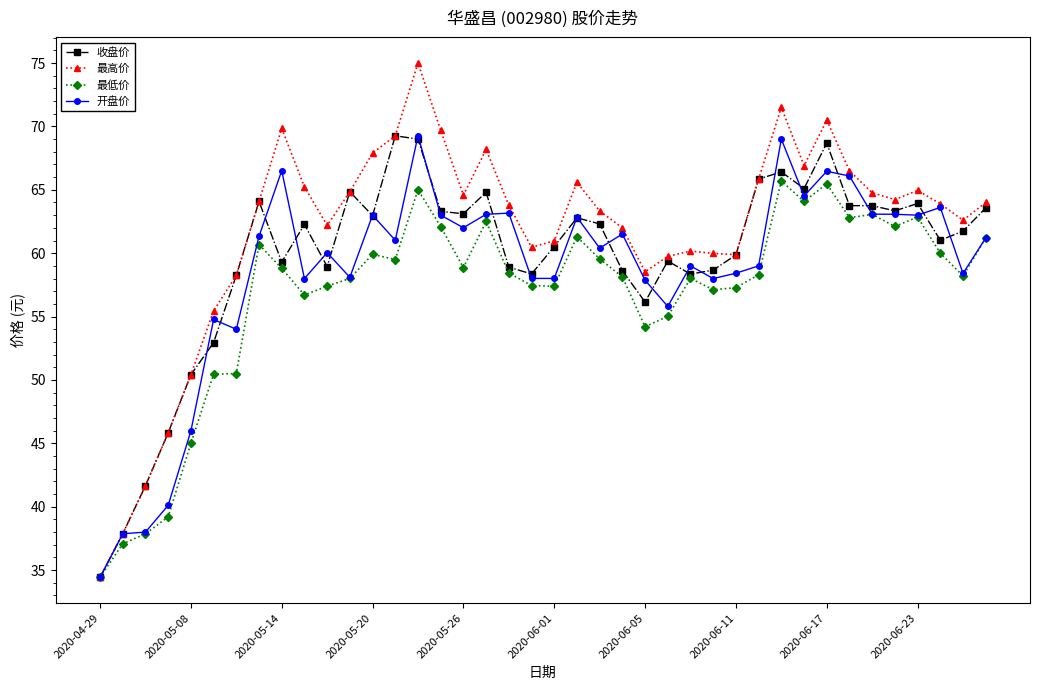

What is the maximum value for 开盘价?

69.3